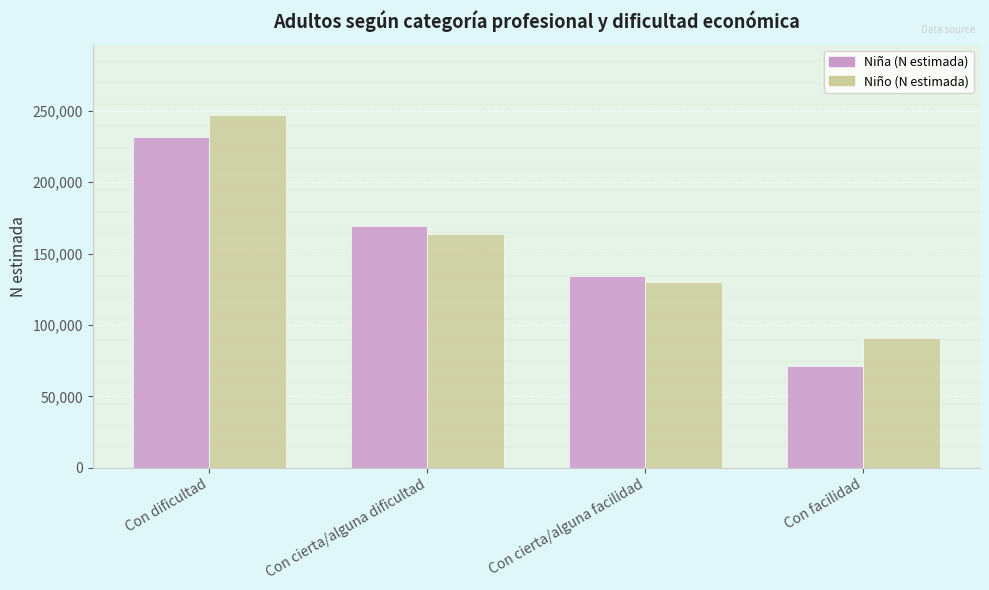

What is the label of the 2nd bar from the right?

Con cierta/alguna facilidad